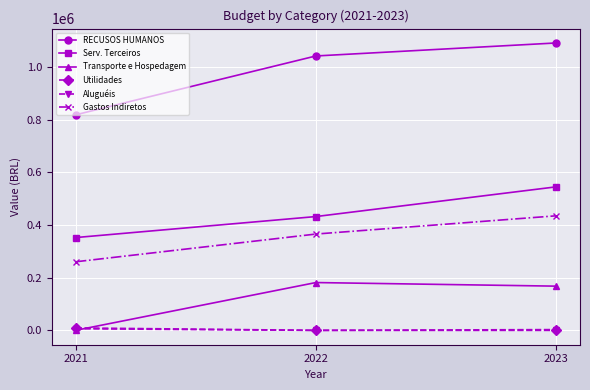

Which series has the largest total across all categories?

RECUSOS HUMANOS